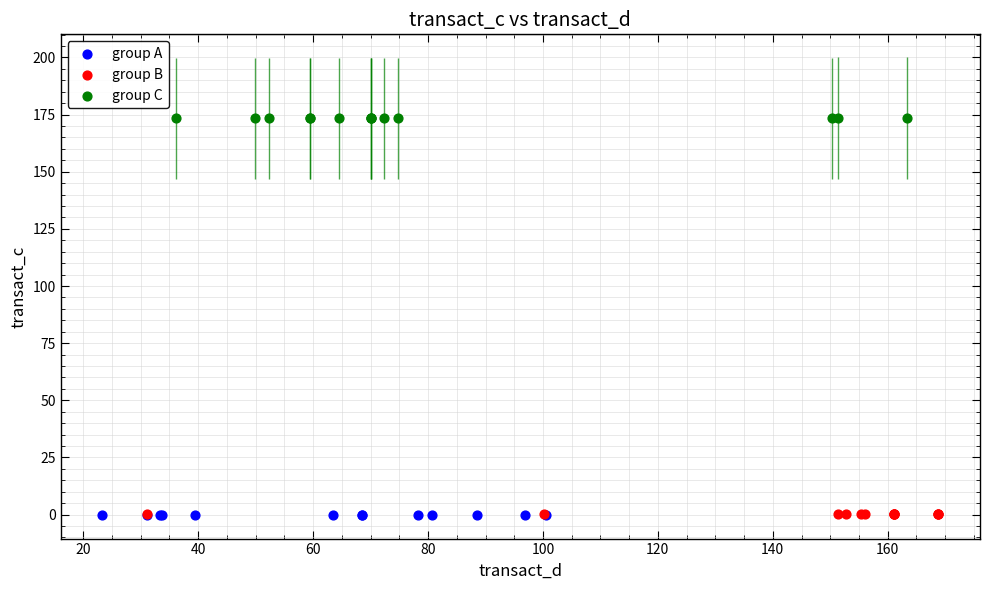

Which series contains the highest Y value?

group C